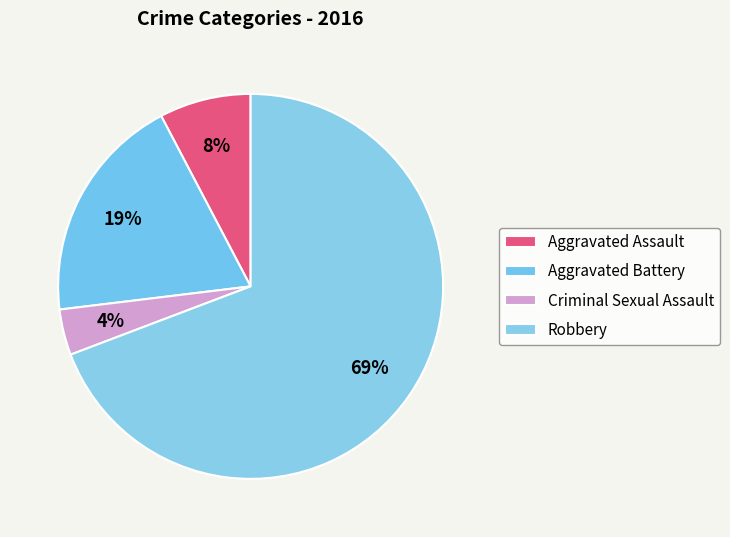

True or false: Aggravated Assault accounts for 1% of the total.

False